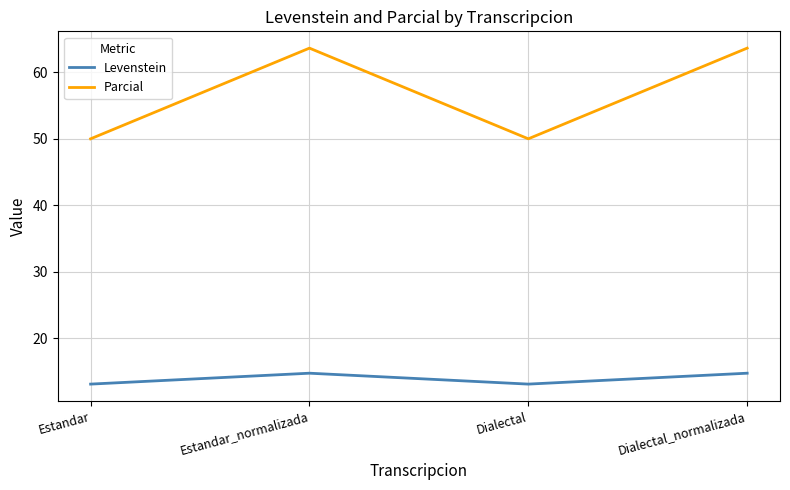

Reading left to right, extract all data points from this chart.

Levenstein: 13.1	14.8	13.1	14.8
Parcial: 50.0	63.6	50.0	63.6